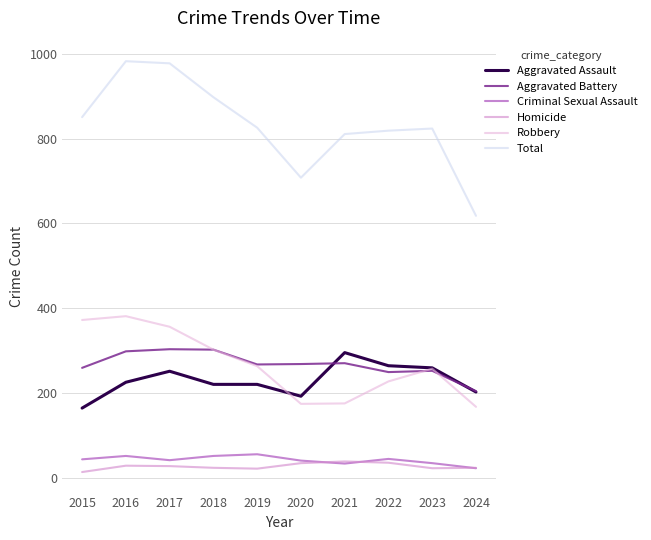

Which series has the largest total across all categories?

Total